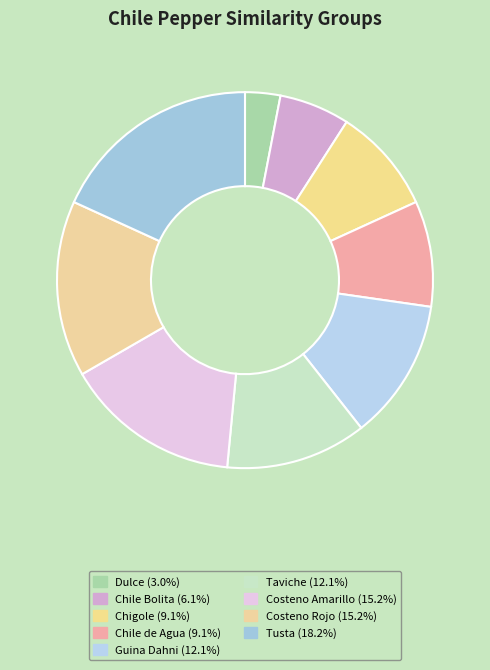

Approximately how many times larger is the value at Dulce compared to Chigole?

0.3